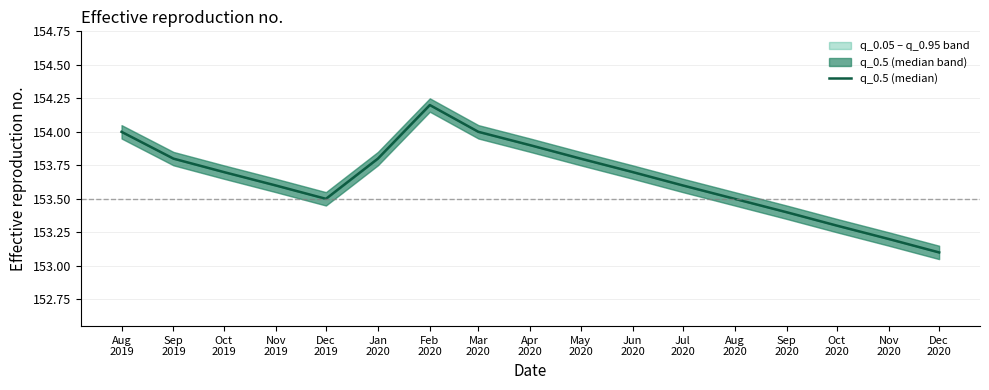

True or false: the data shows 255.6 at Sep
2020.

False